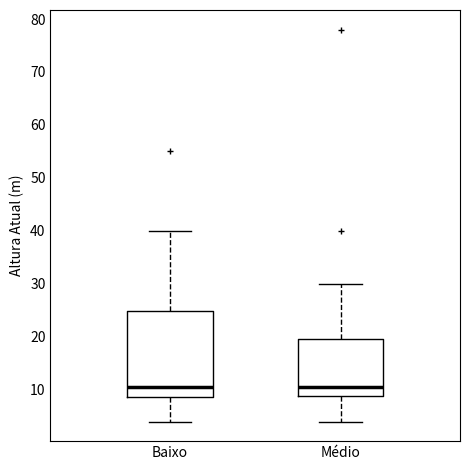

Reading left to right, read every box against the y-axis: the position of its median line, the range the box covers, and the ends of its whiskers. The values are not printed on the chart, so give them approximately, as read against the axis.

Baixo: median 10, box 9 to 25, whiskers 4 to 40
Médio: median 11, box 9 to 20, whiskers 4 to 30